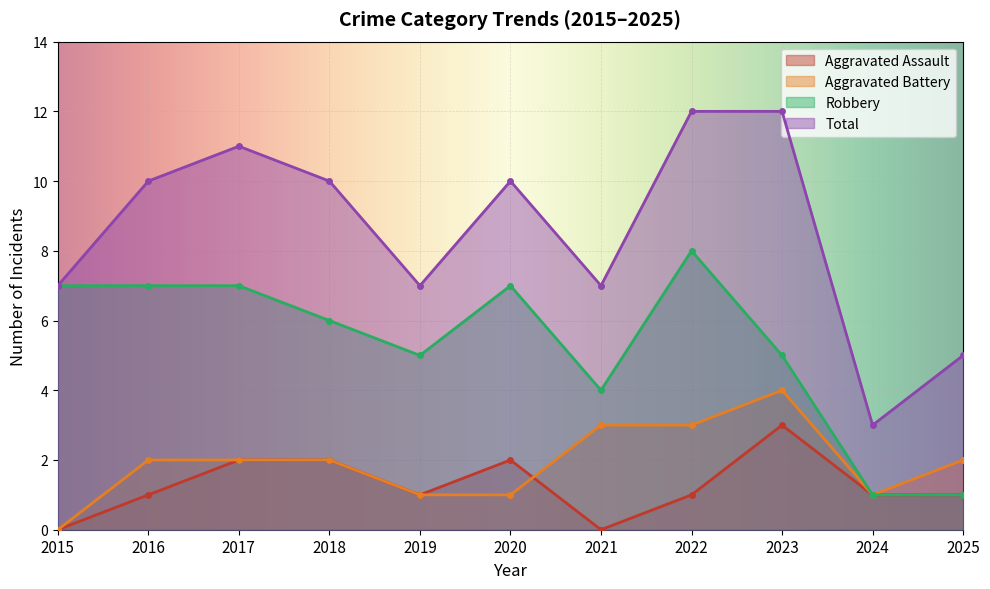

Which has a higher value, 2021 or 2023?

2023